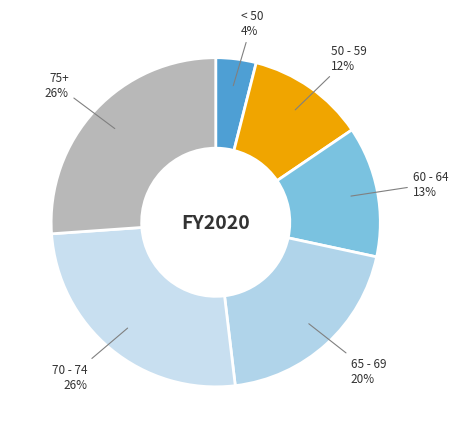

Count the number of slices in the pie.

6